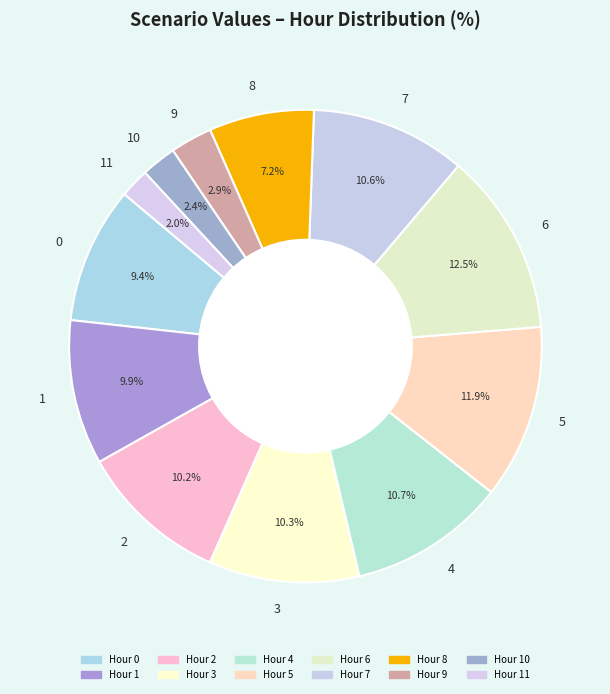

Between 6 and 9, which is larger?

6